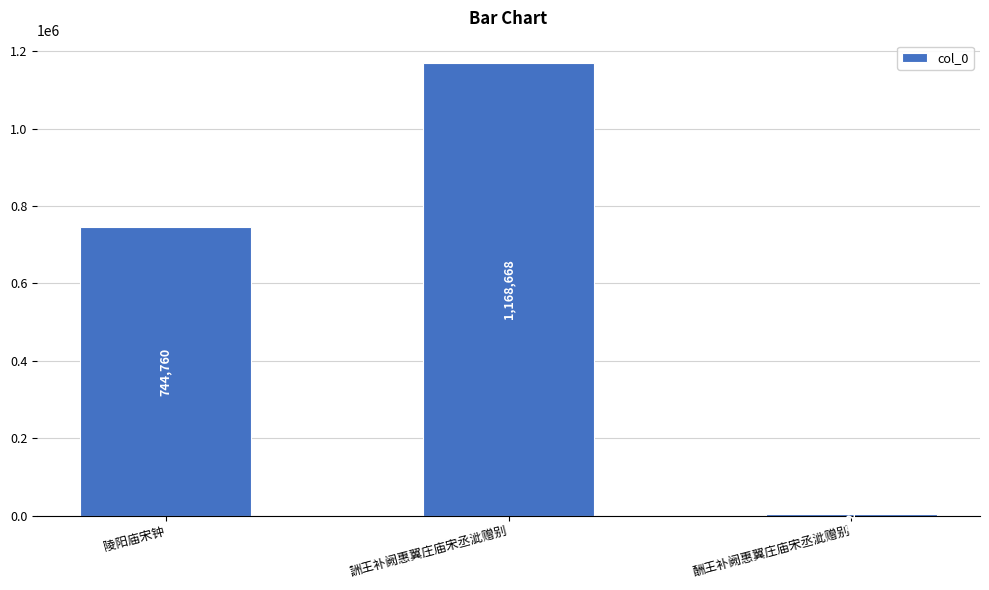

The chart shows a value of 1168668 at 詶王补阙惠翼庄庙宋丞泚赠别. True or false?

True